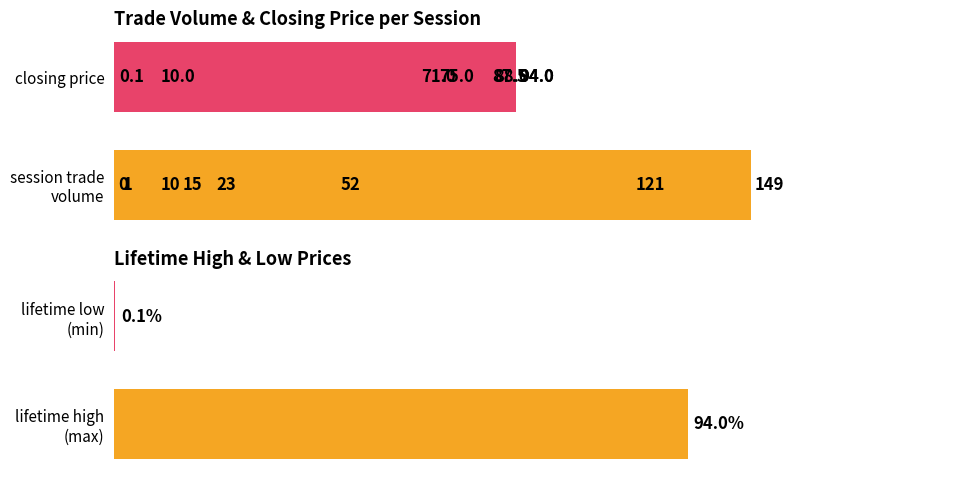

What is the difference between the maximum and minimum values in the session trade volume series?

149.0